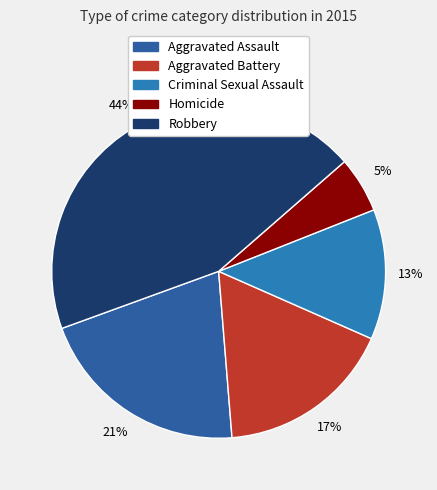

What is the ratio of the value at Robbery to the value at Criminal Sexual Assault?

3.5